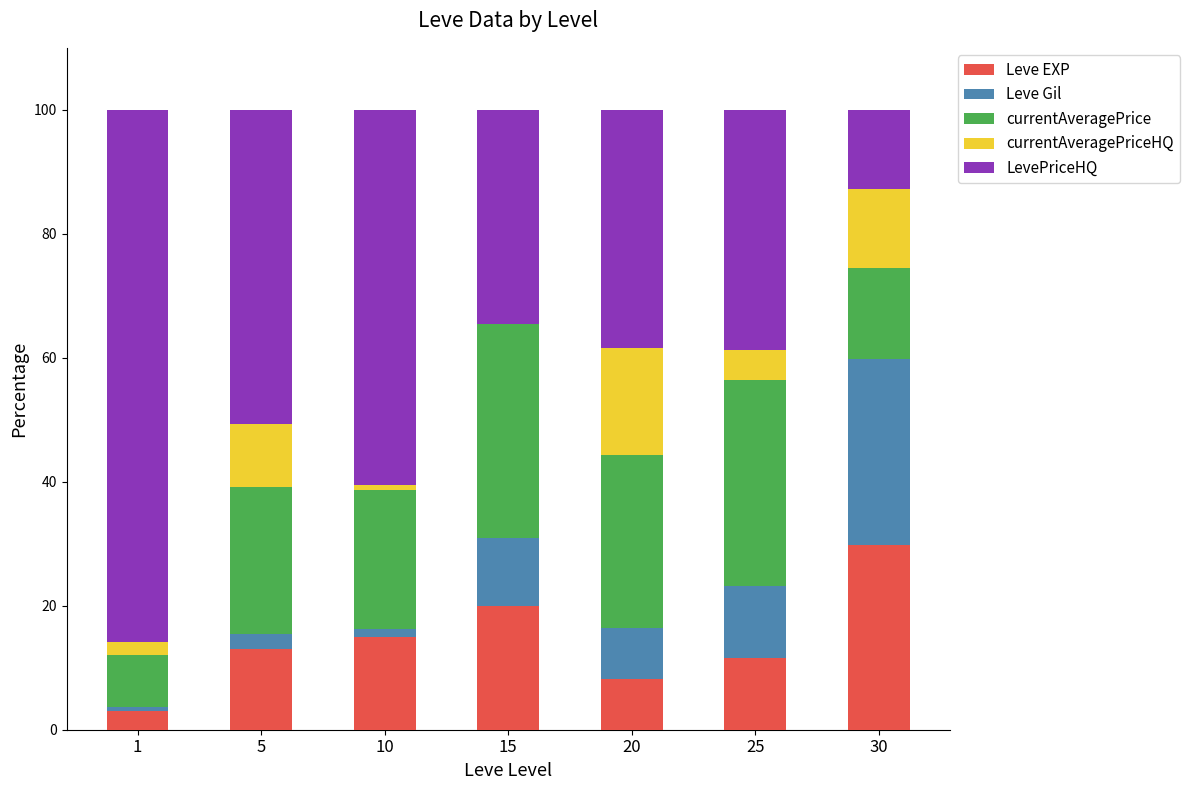

What is the total value across all series at 20?

100.0